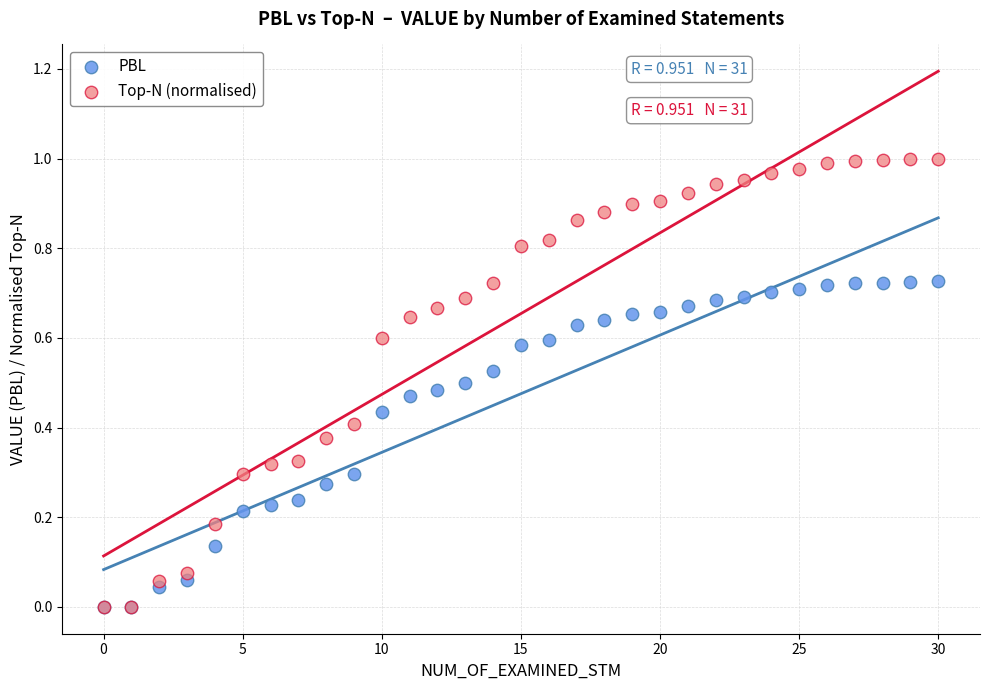

What are all the series names shown in the legend?

PBL, Top-N (normalised)